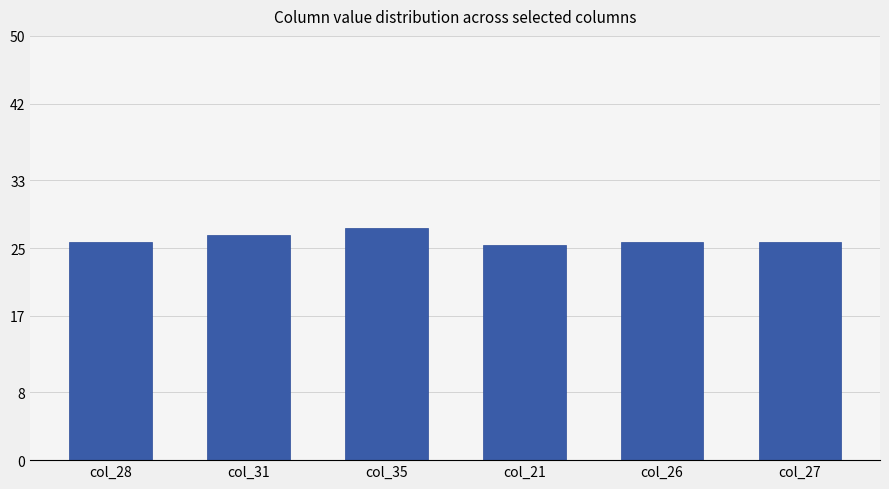

How many values are between 25 and 26?

4